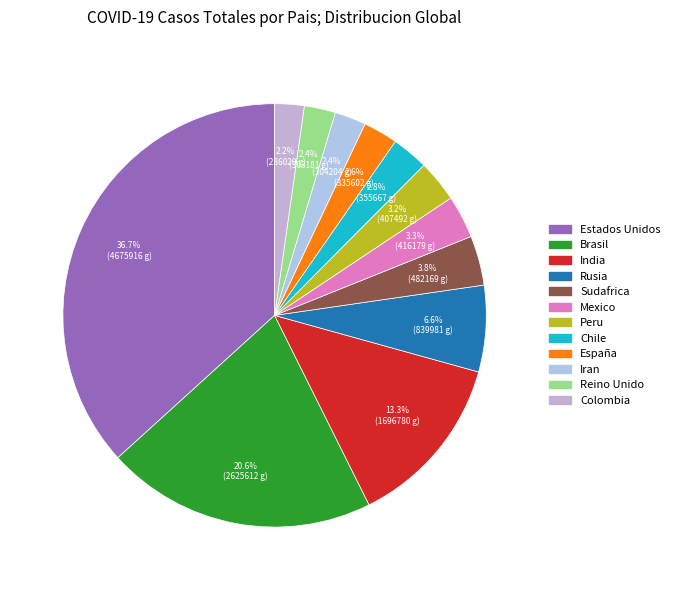

What percentage do Rusia and Estados Unidos together represent?

43.3%